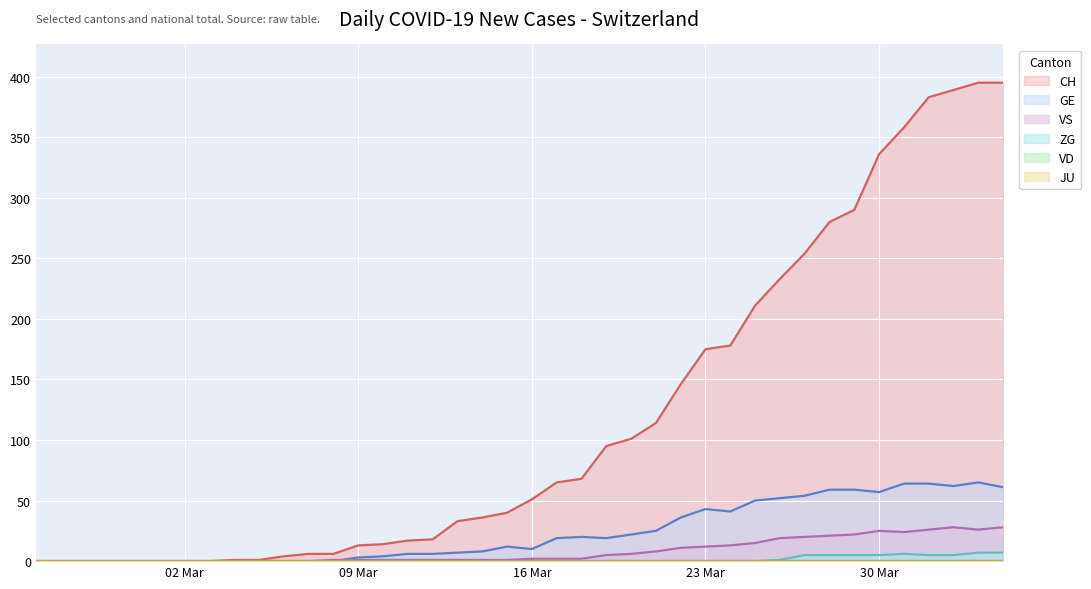

Between which two adjacent categories do VS and GE first intersect?

2020-03-08 and 2020-03-09